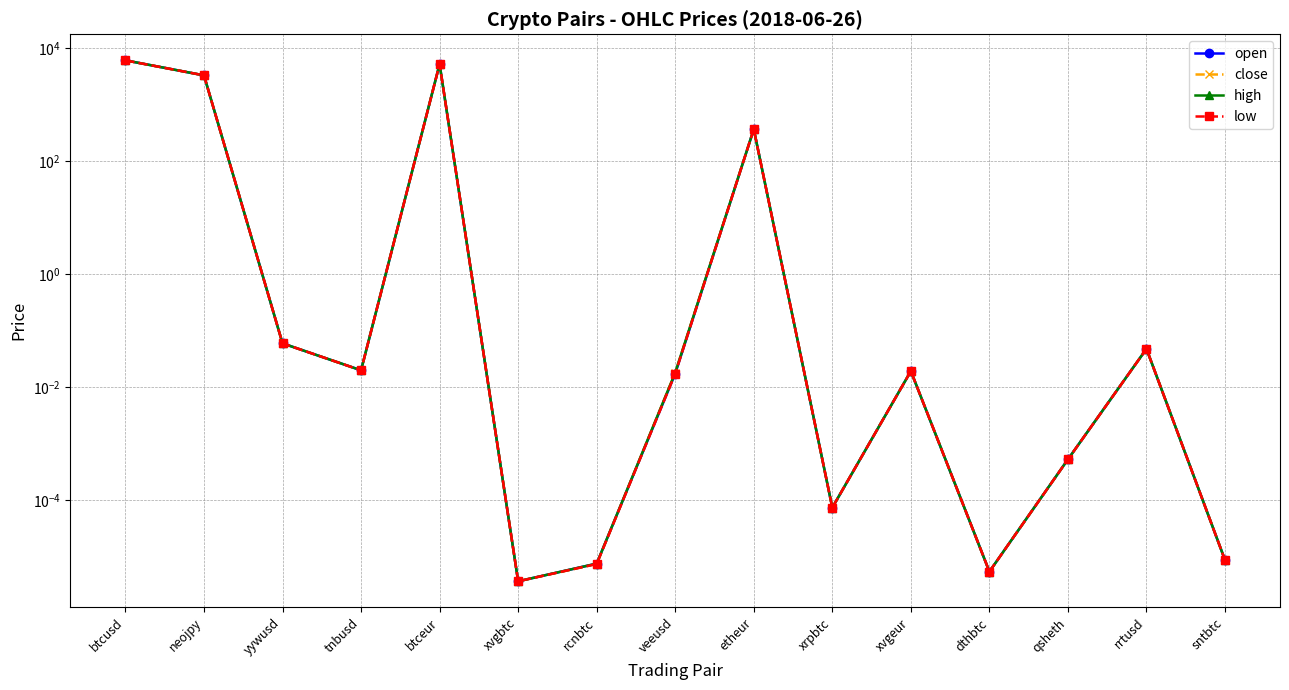

The value of high at veeusd is 0.0. True or false?

True